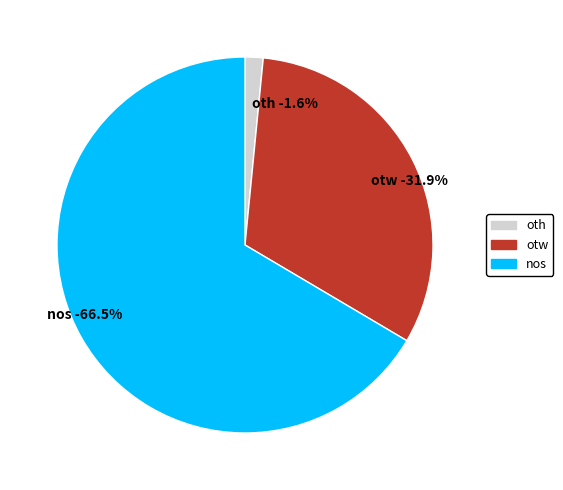

How many slices are in this pie chart?

3